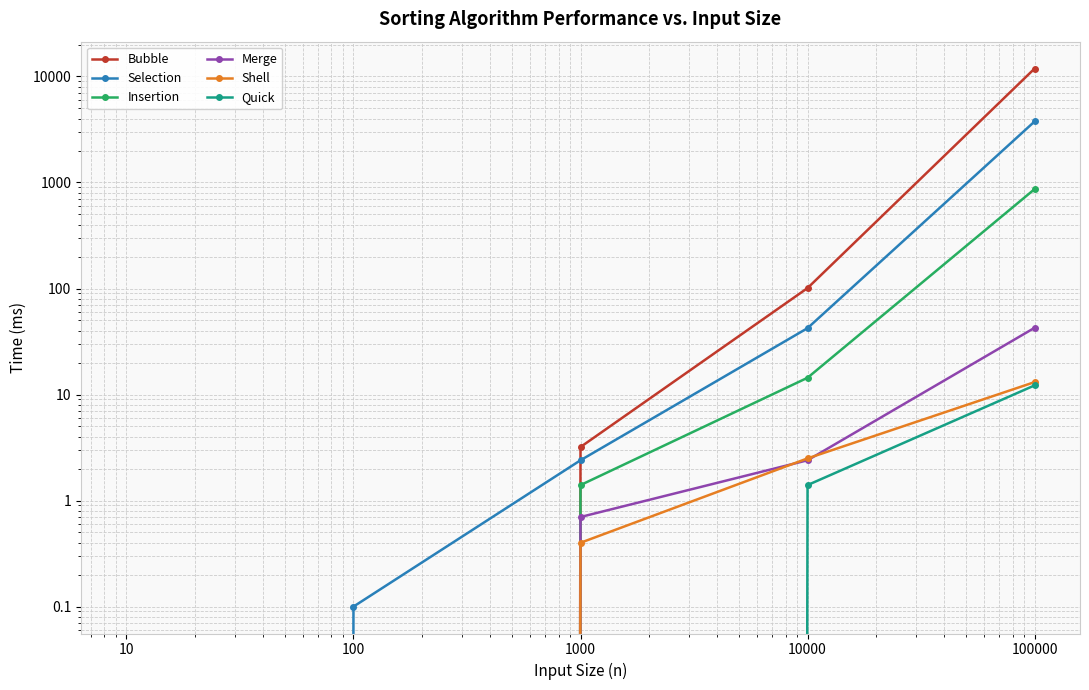

What is the difference between the Quick values at 100 and 100000?

12.2